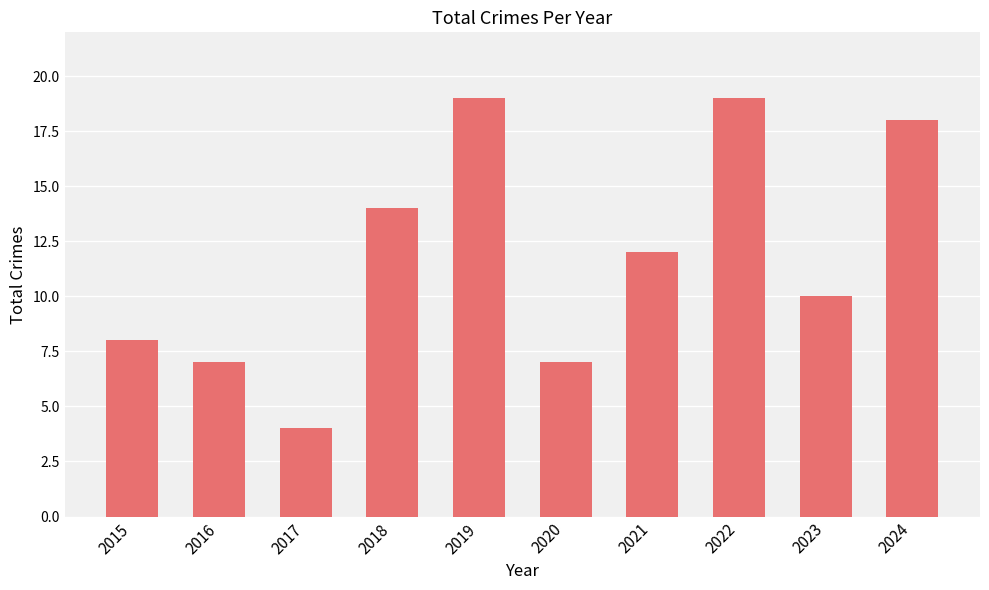

True or false: the data shows 14 at 2018.

True